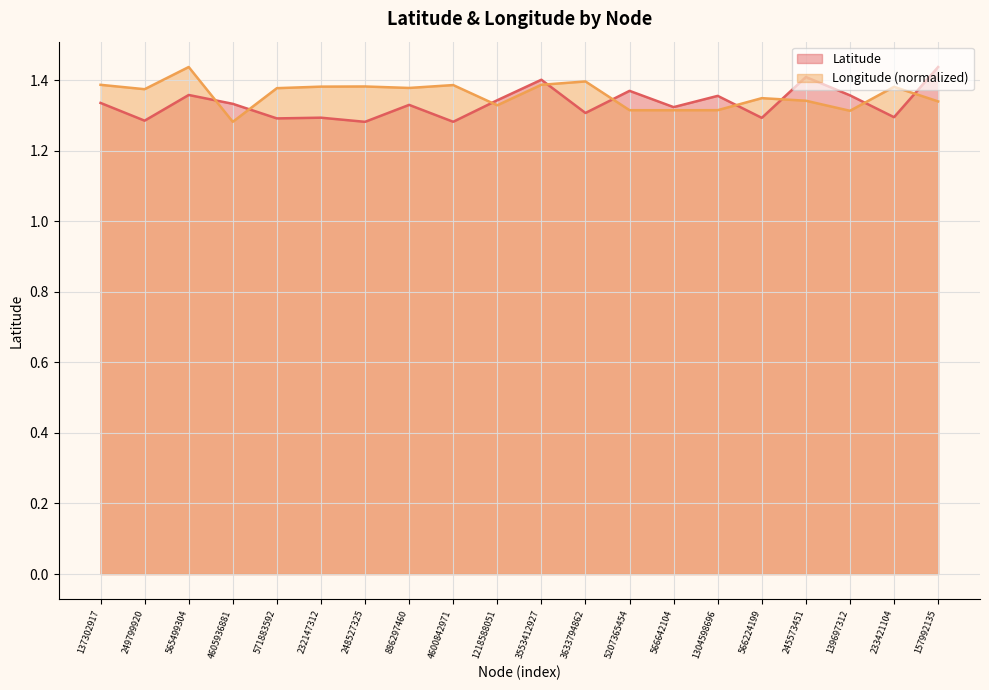

At which label does Latitude reach its peak?

157992135